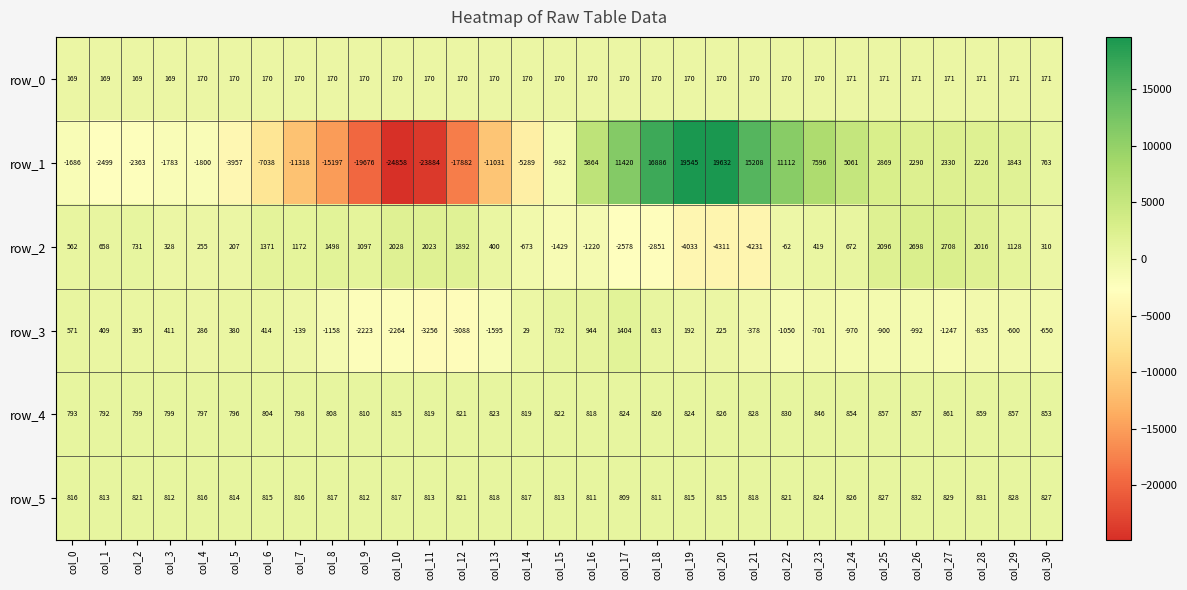

Is it true that row_1 equals -11318 at col_7?

True